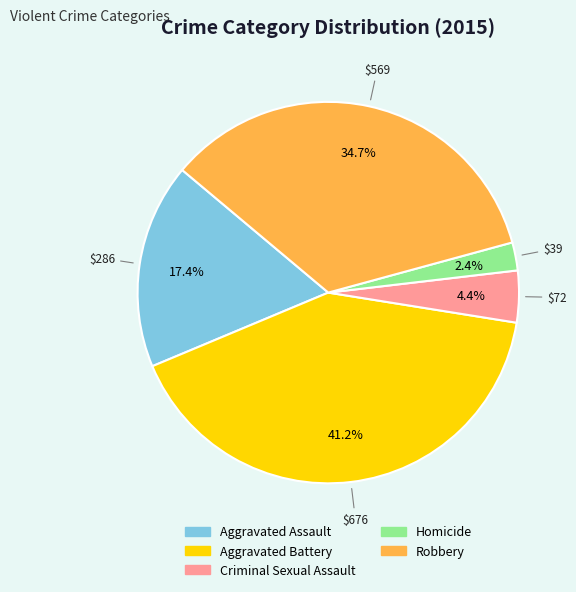

Which slice is the smallest?

Homicide